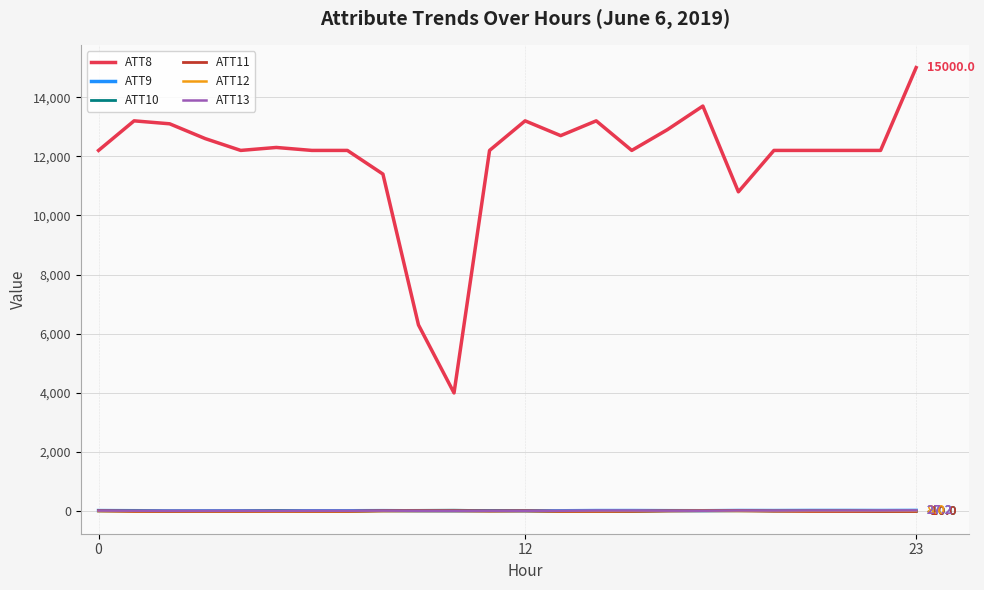

What is the greatest value displayed?

15000.0